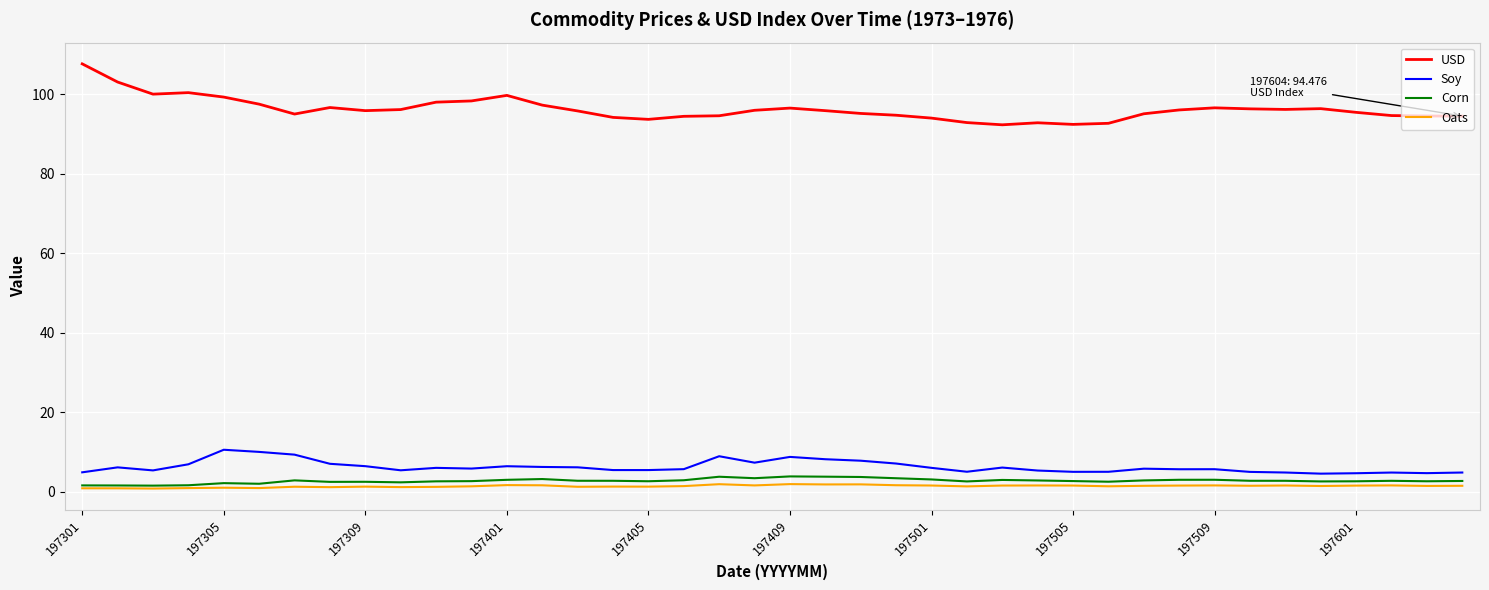

Which series has the largest range (max minus min)?

USD